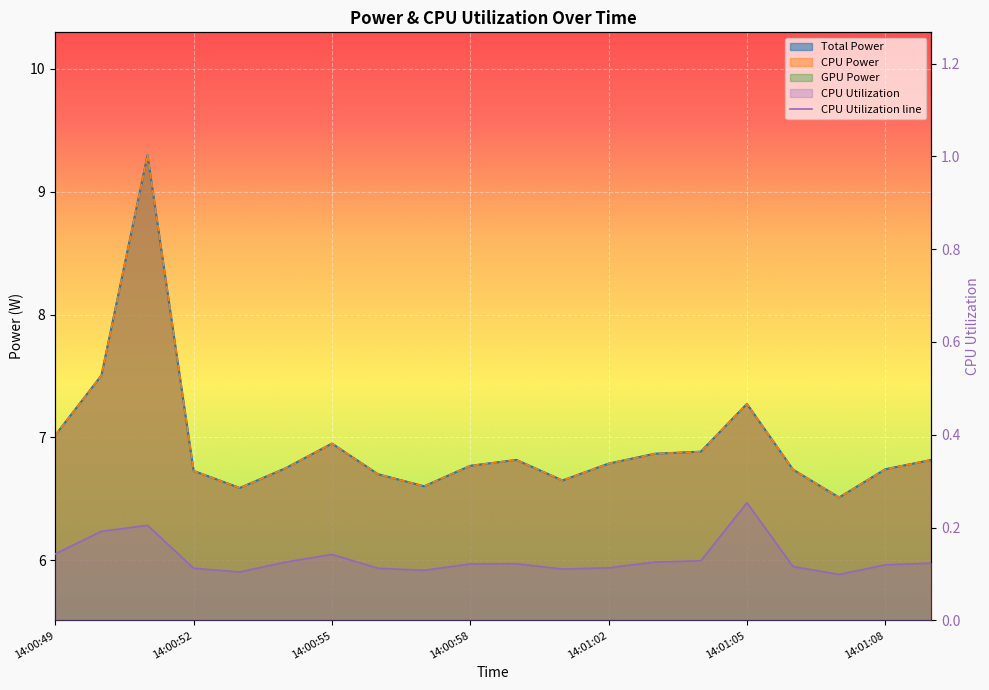

True or false: CPU Utilization and Total Power intersect in this chart.

False